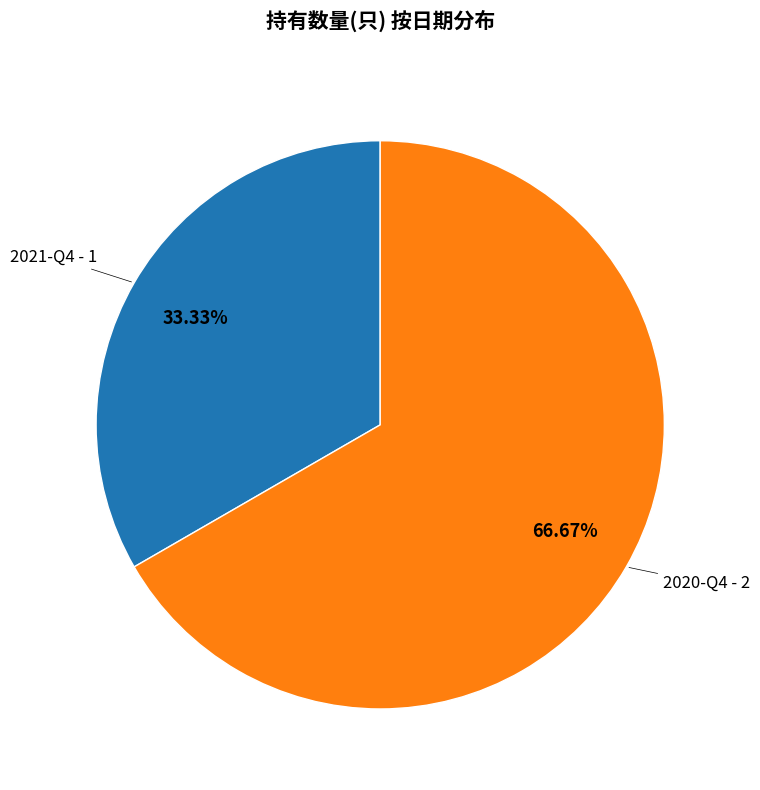

Does any single category account for the majority?

Yes